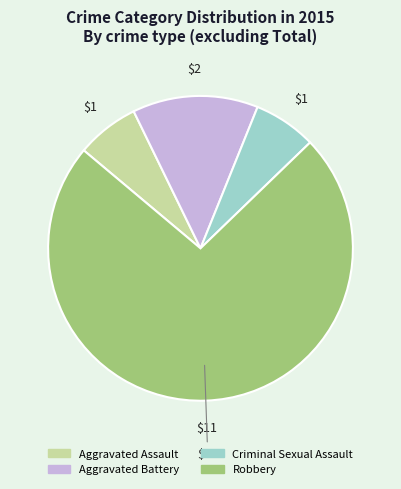

Does any single category account for the majority?

Yes